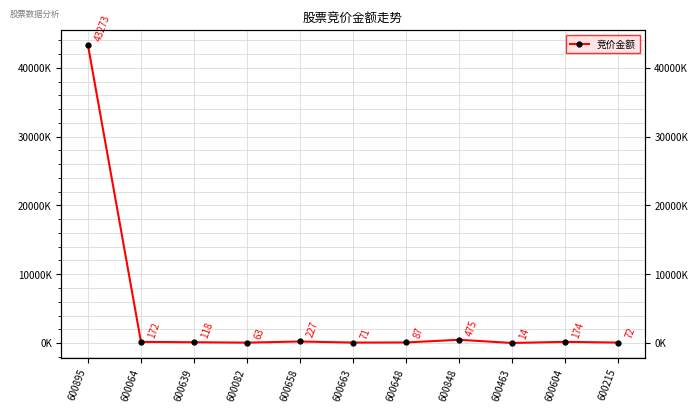

Reading right to left, extract all data points from this chart.

600215=72734	600604=174325	600463=14704	600848=475664	600648=87658	600663=71136	600658=227205	600082=63206	600639=118508	600064=172815	600895=43273385